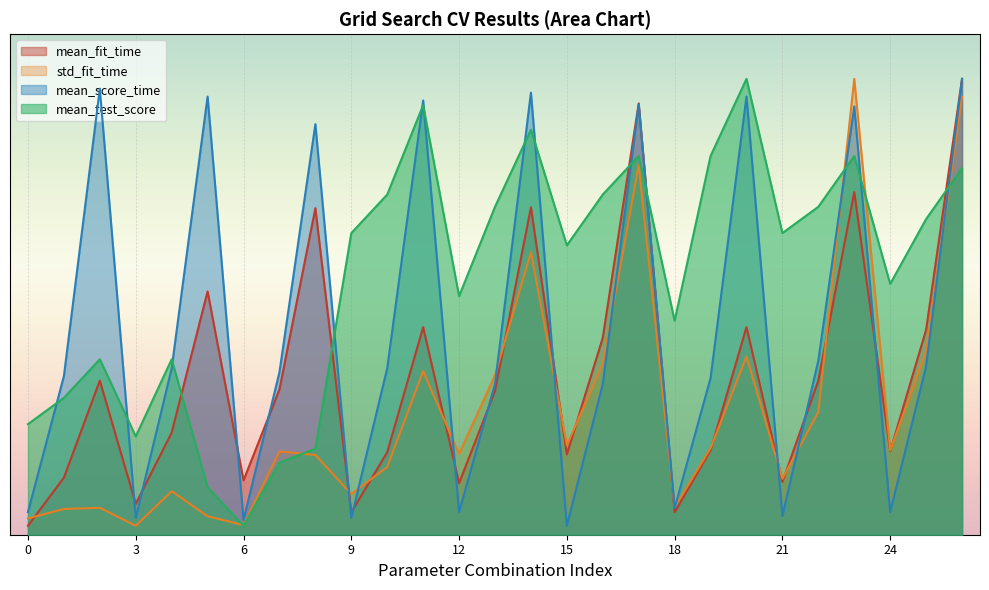

Where does the mean_fit_time series first go above 80?

2